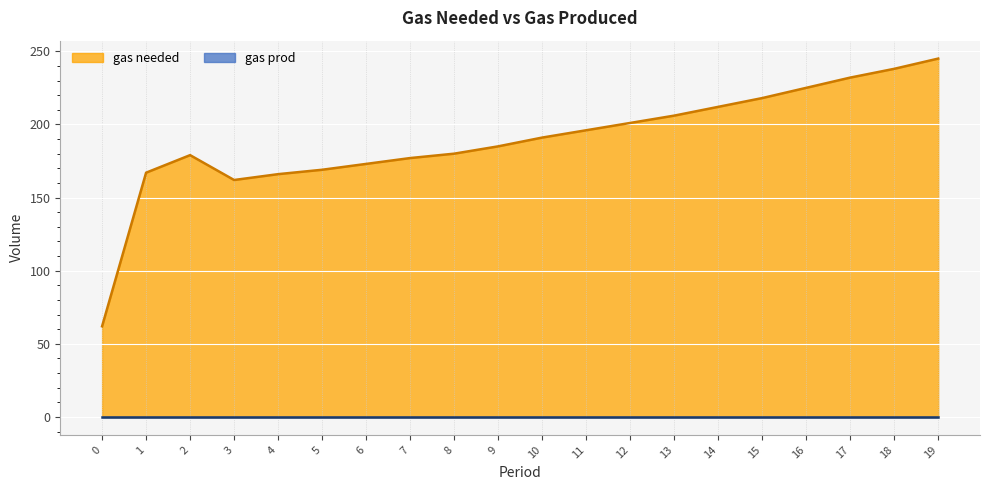

List the labels in order of value, largest first.

19, 18, 17, 16, 15, 14, 13, 12, 11, 10, 9, 8, 2, 7, 6, 5, 1, 4, 3, 0